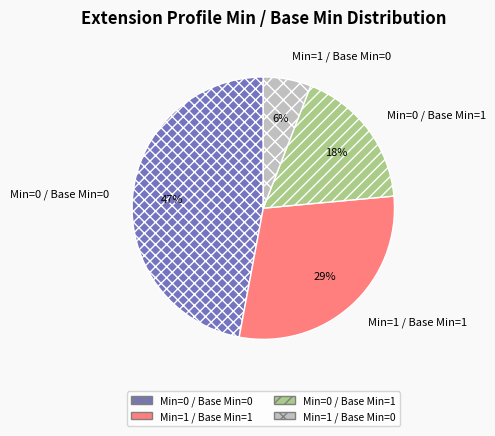

Does Min=0 / Base Min=0 account for over 50% of the chart?

No